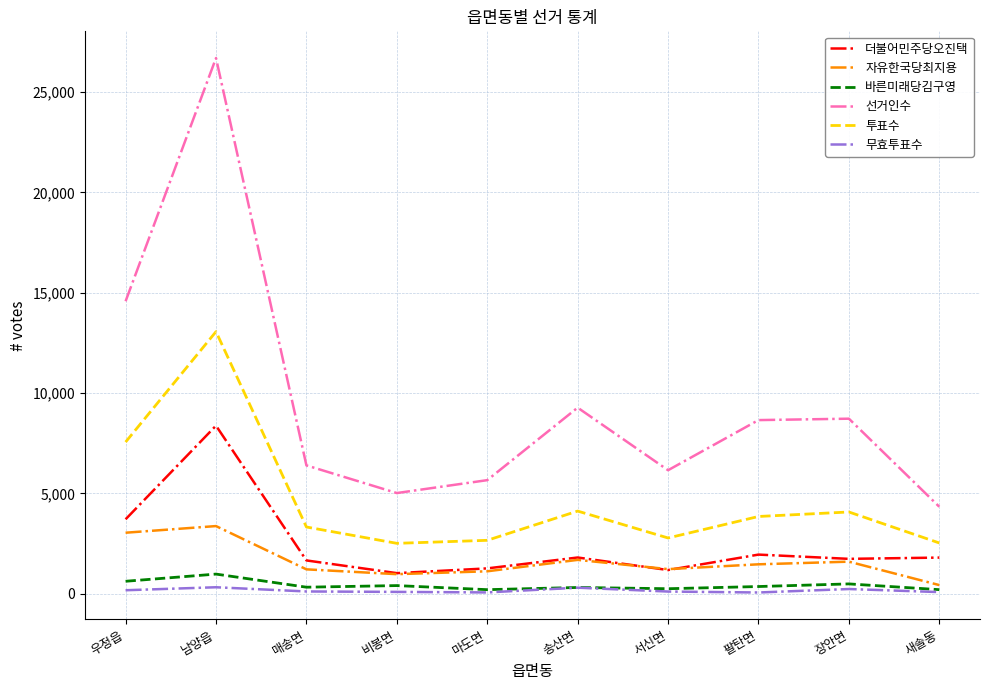

At which label does 무효투표수 first exceed 117?

우정읍